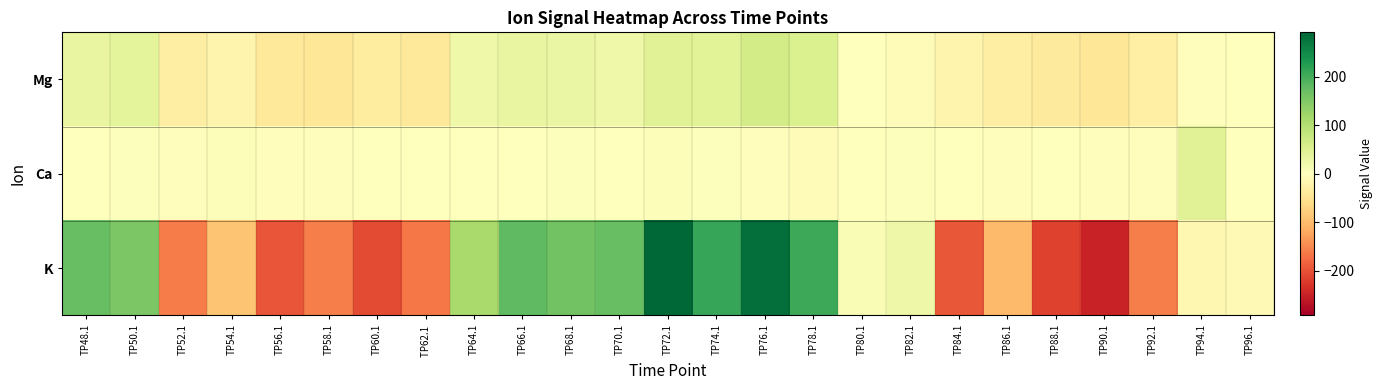

What is the total value across all series at TP80.1?

10.8